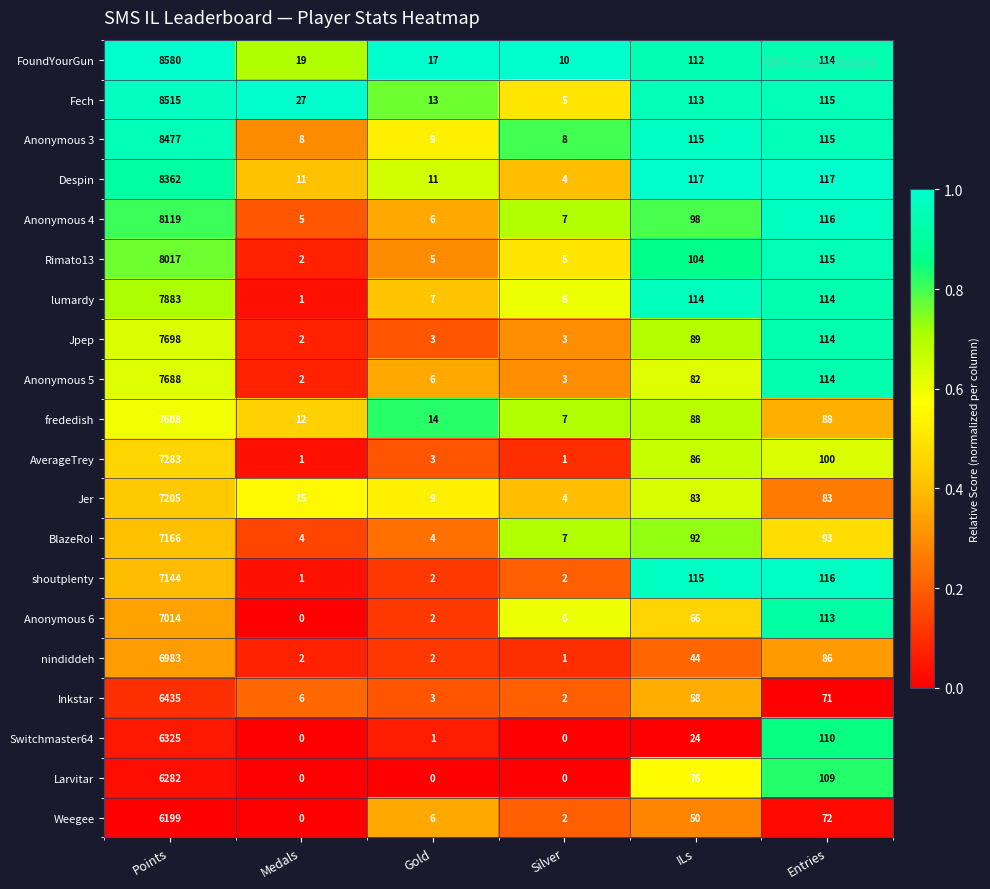

Which series has the largest total across all categories?

FoundYourGun